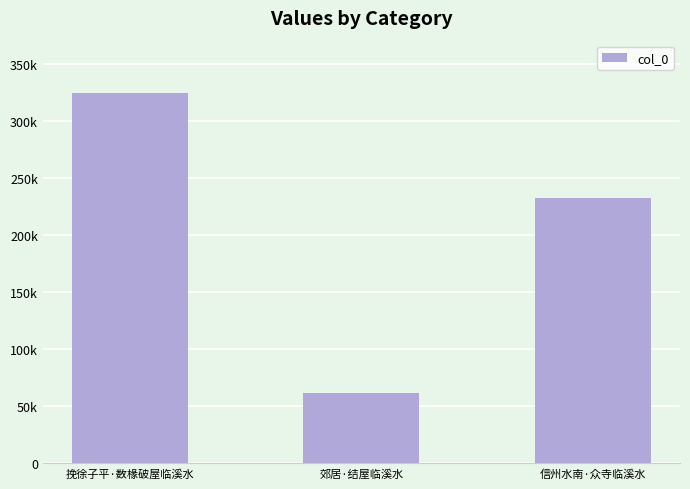

Are the bars horizontal?

No